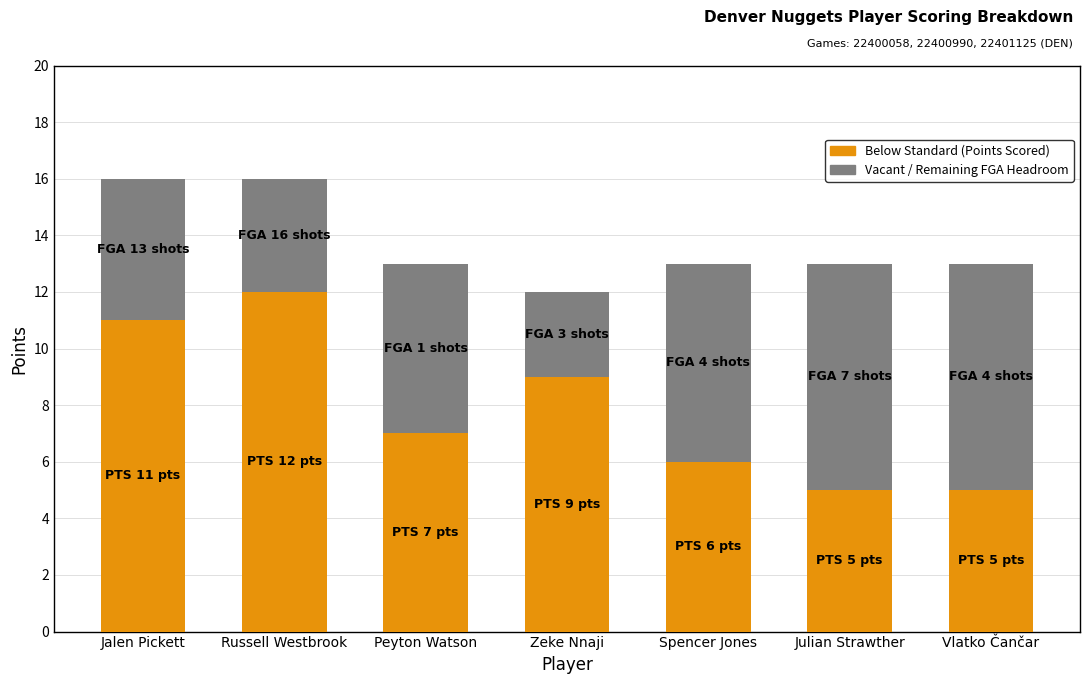

What is the total value across all series at Zeke Nnaji?

12